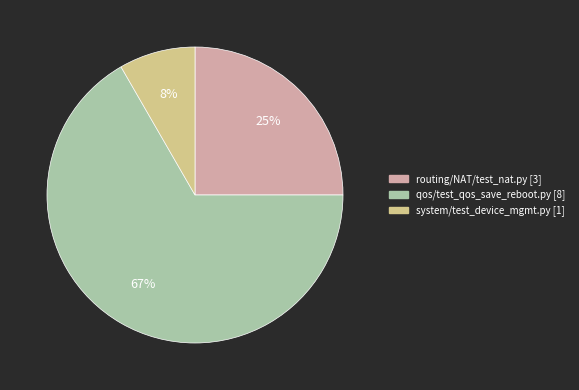

Approximately how many times larger is the value at system/test_device_mgmt.py compared to routing/NAT/test_nat.py?

0.3